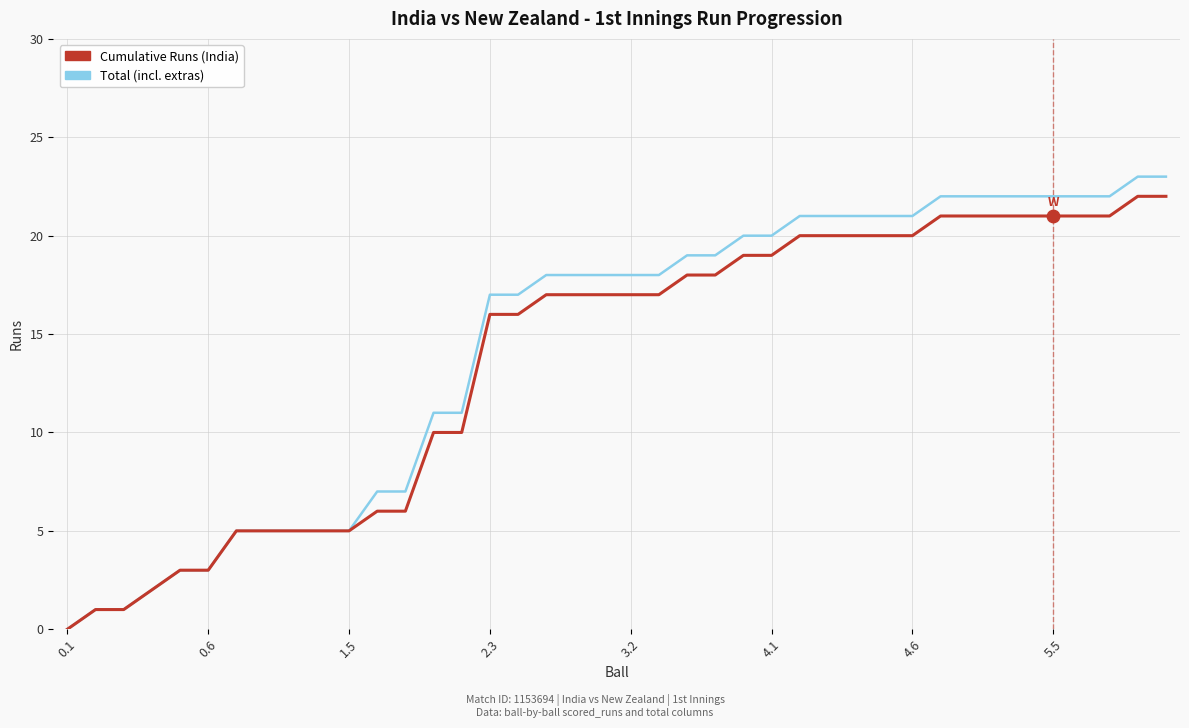

Which series has the largest total across all categories?

Total (incl. extras)